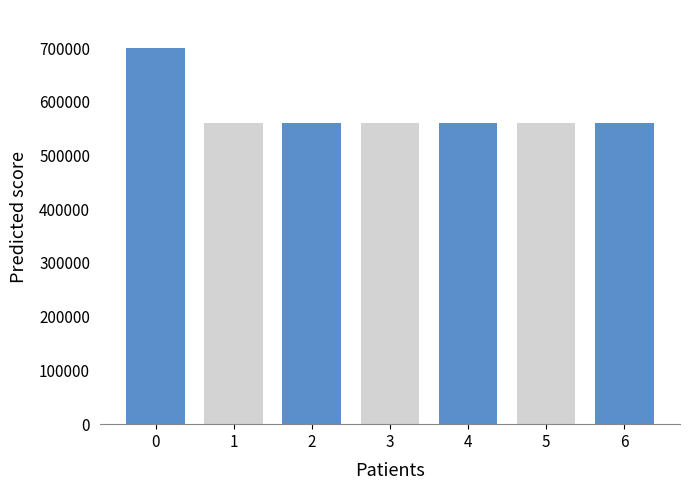

The value at 0 is 700783. True or false?

True